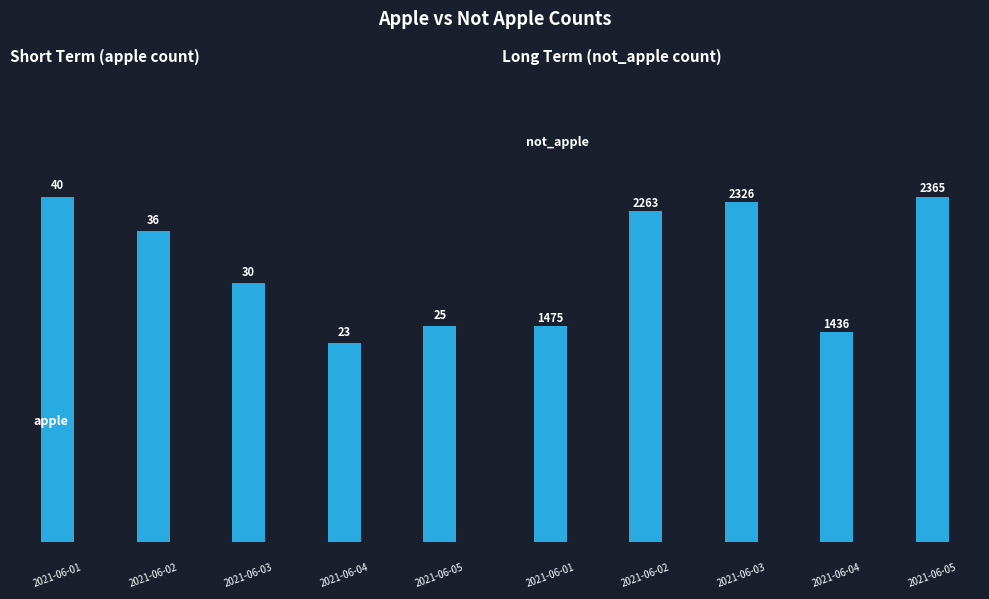

How many data points in apple are less than 30?

2